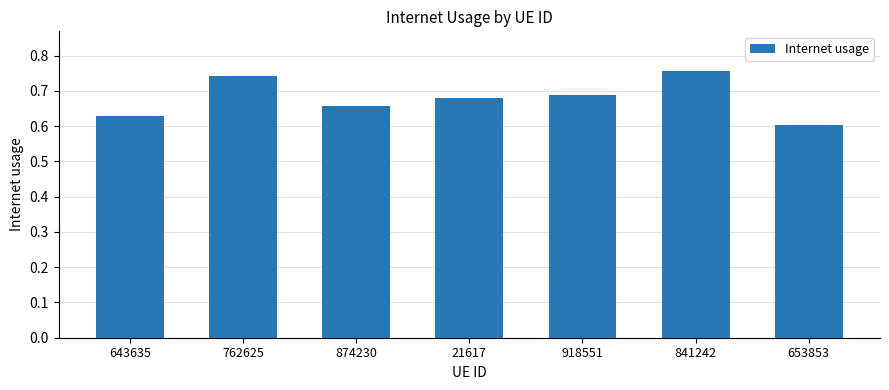

What is the difference between the maximum and minimum values?

0.2